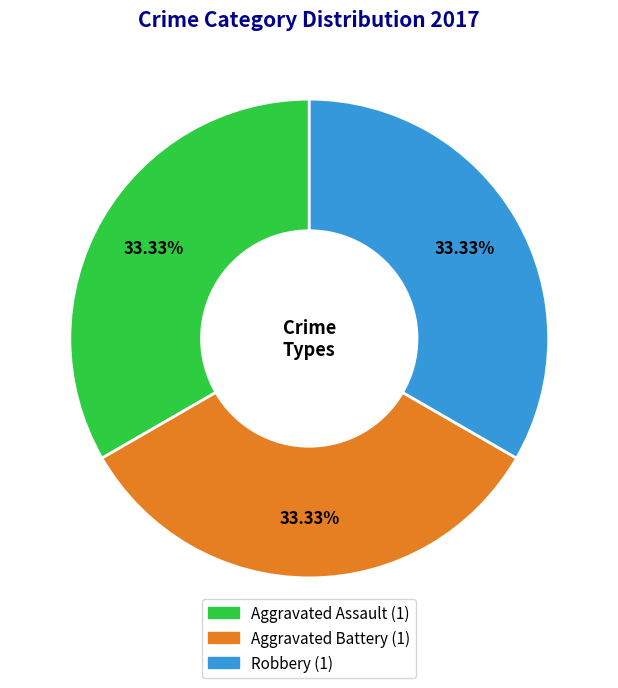

Is there any slice that represents more than half of the pie?

No